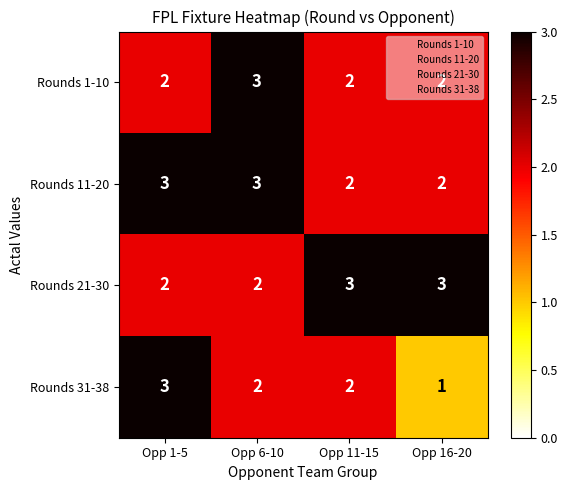

What is the maximum value shown in the chart?

3